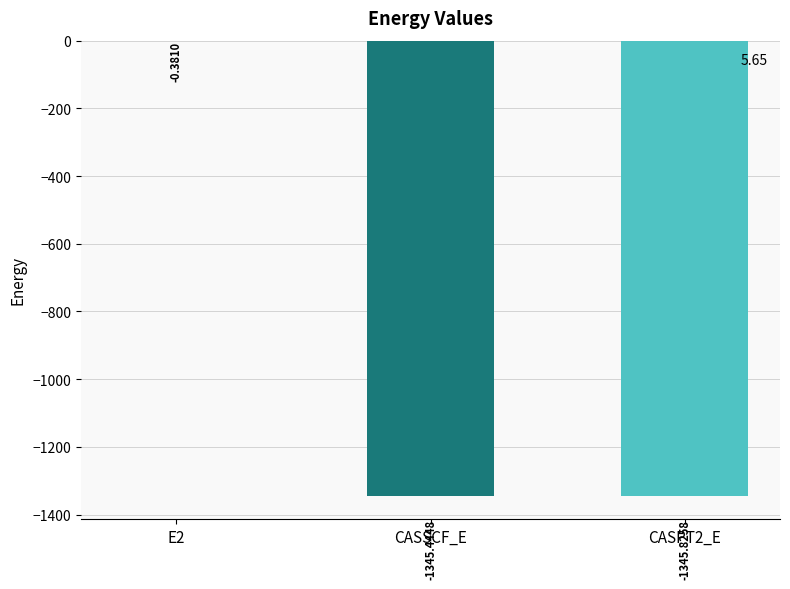

Between CASPT2_E and CASSCF_E, which is larger?

CASSCF_E